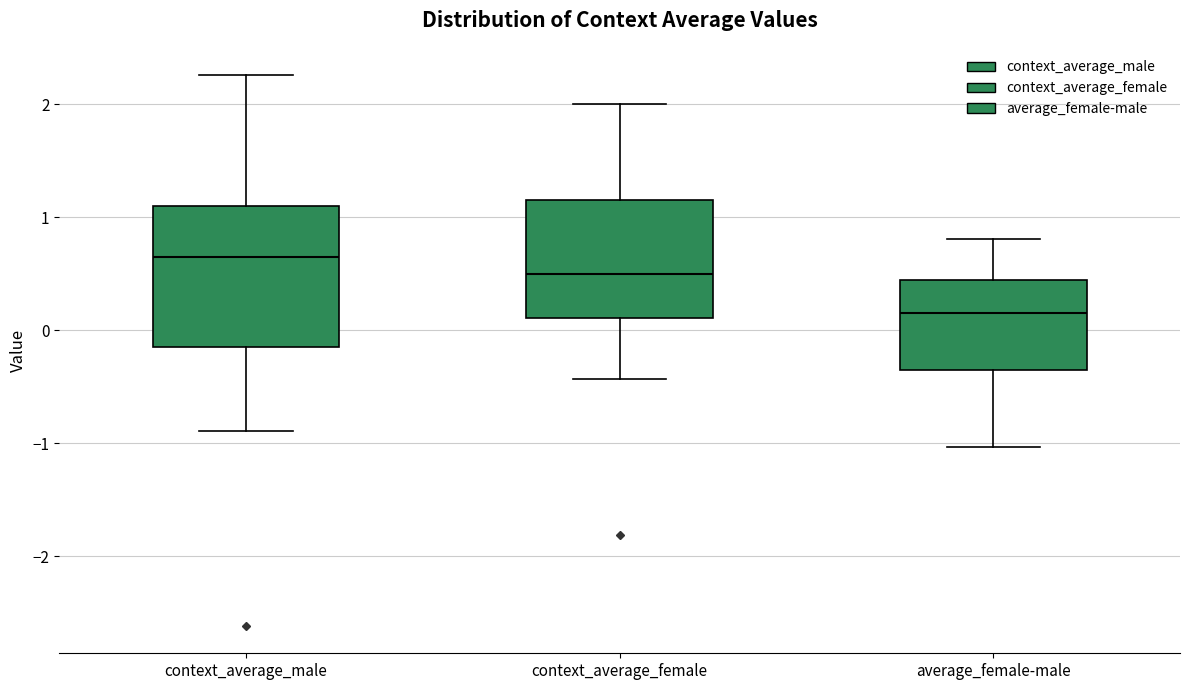

Reading left to right, transcribe this box plot: for each box, give where its median line is, the range the box spans, and where its two whiskers end, as read against the y-axis. The values are not printed on the chart, so give them approximately, as read against the axis.

context_average_male: median 0.7, box -0.1 to 1.1, whiskers -0.9 to 2.3
context_average_female: median 0.5, box 0.1 to 1.2, whiskers -0.4 to 2.0
average_female-male: median 0.2, box -0.3 to 0.4, whiskers -1.0 to 0.8